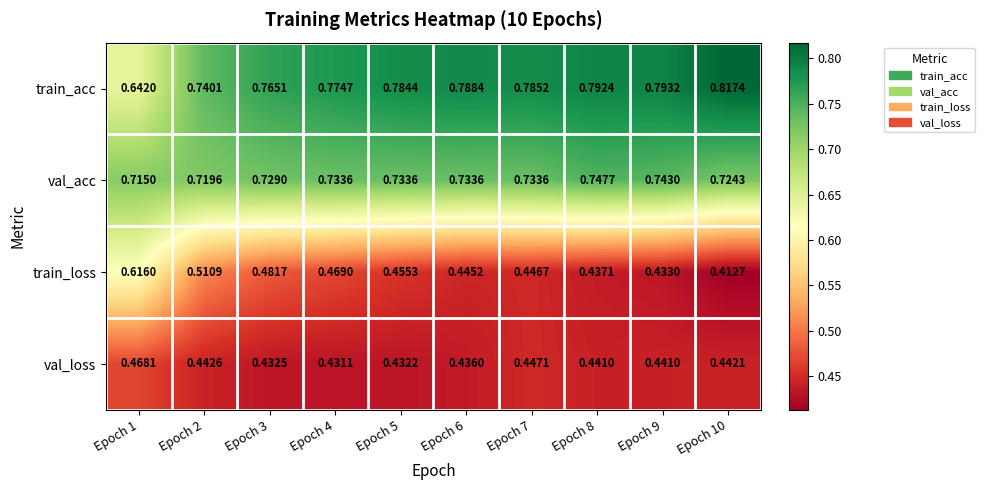

Which series has the largest total across all categories?

train_acc